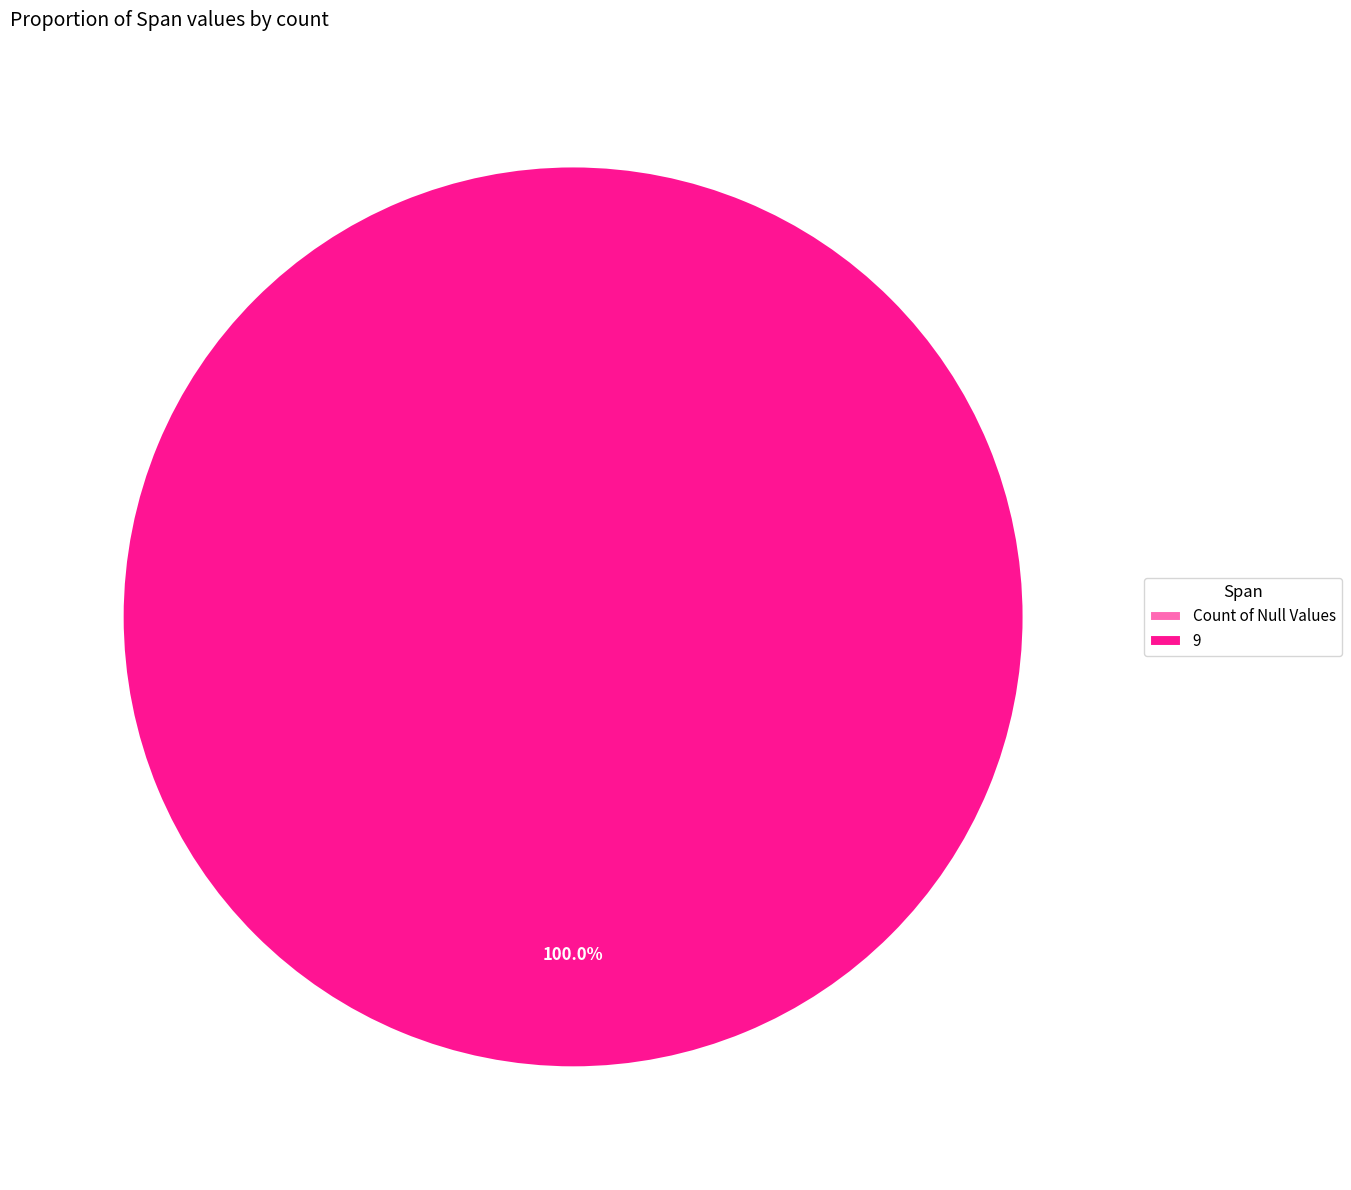

What is the change in value from Count of Null Values to 9?

+2582